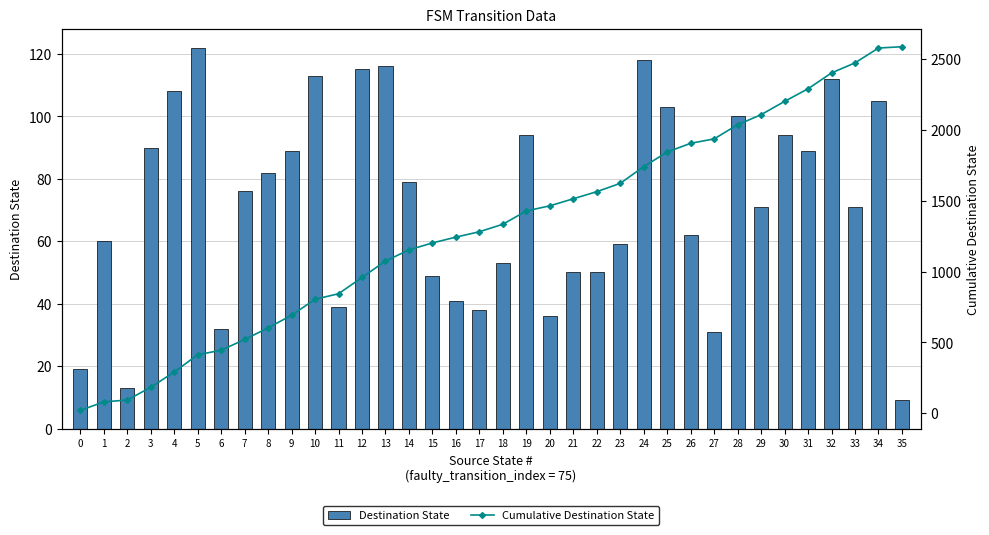

The value of Cumulative Destination State at 8 is 602. True or false?

True